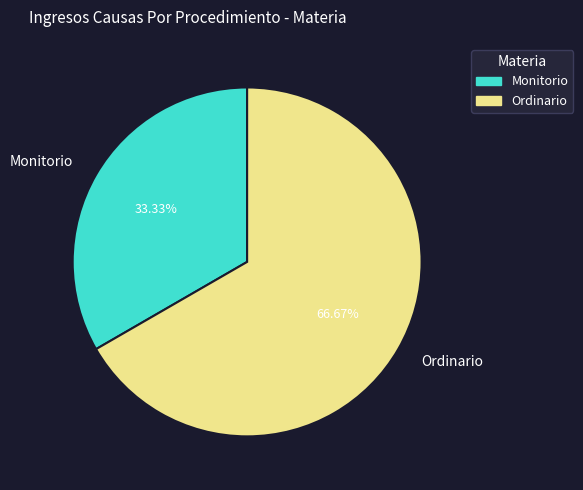

Rank the categories by value from lowest to highest.

Monitorio, Ordinario